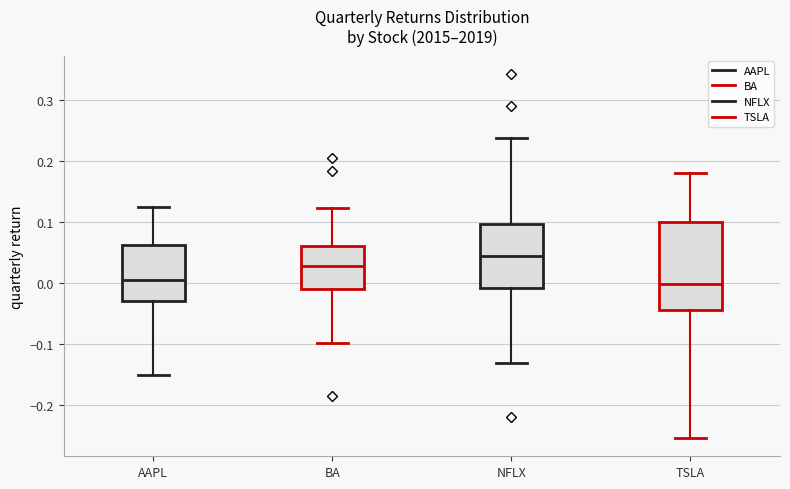

Reading left to right, transcribe this box plot: for each box, give where its median line is, the range the box spans, and where its two whiskers end, as read against the y-axis. The values are not printed on the chart, so give them approximately, as read against the axis.

AAPL: median 0.01, box -0.03 to 0.06, whiskers -0.15 to 0.13
BA: median 0.03, box -0.01 to 0.06, whiskers -0.10 to 0.12
NFLX: median 0.04, box -0.01 to 0.10, whiskers -0.13 to 0.24
TSLA: median 0.00, box -0.04 to 0.10, whiskers -0.25 to 0.18